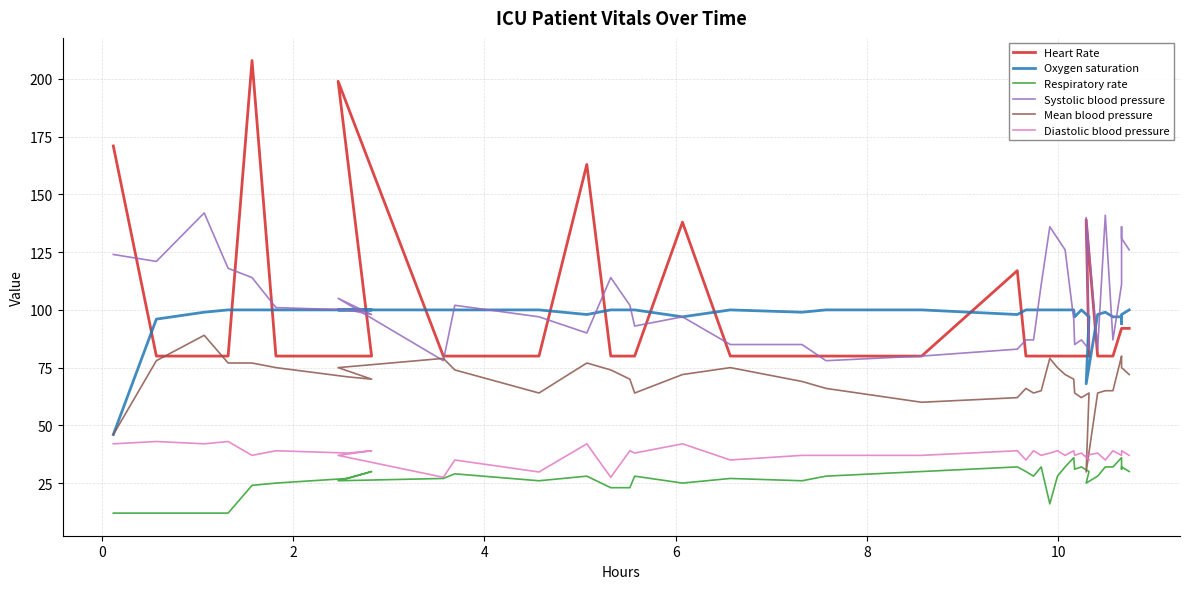

How many data points in Systolic blood pressure are above 101?

19